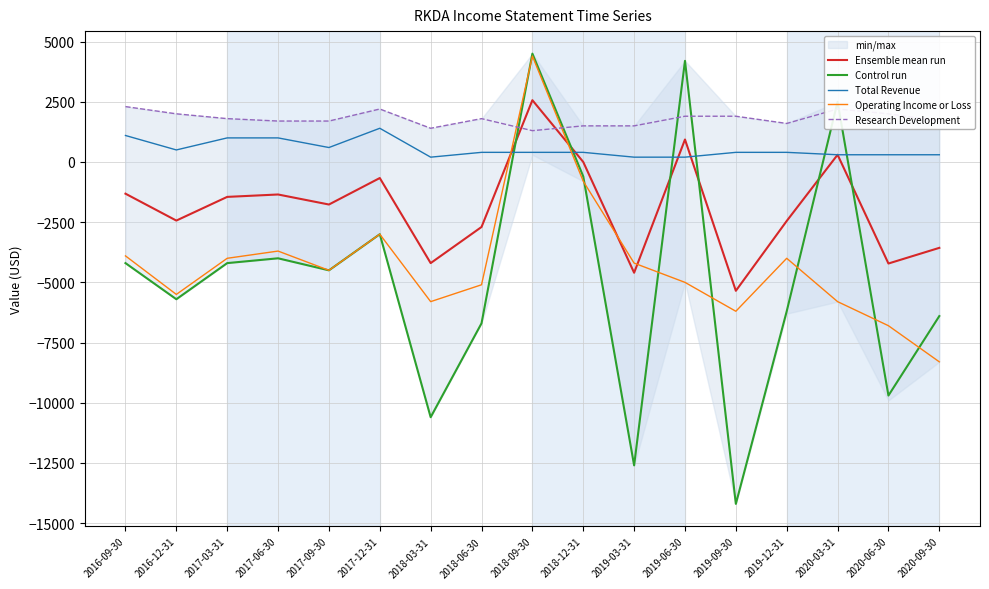

What is the average value of the Ensemble mean run series?

-1898.0